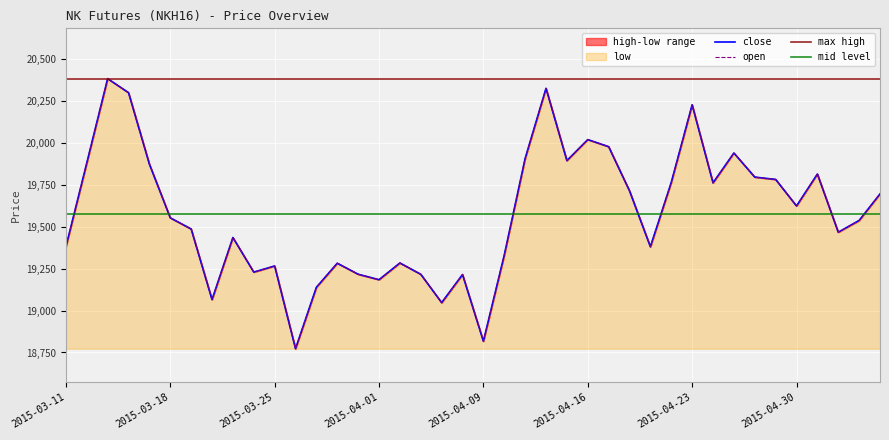

Reading left to right, what are all the values shown in this chart?

close: 19379.5	19879.5	20382.5	20298.9	19872.6	19552.7	19486.2	19065.3	19435.2	19229.2	19265.7	18772.5	19138.6	19282.1	19216.5	19183.9	19283.6	19216.1	19047.0	19214.7	18816.9	19330.6	19906.7	20324.7	19893.8	20019.2	19977.1	19713.4	19380.3	19764.0	20226.5	19761.3	19939.1	19795.5	19781.7	19623.4	19813.8	19467.0	19537.1	19695.4
high: 19379.5	19879.5	20382.5	20298.9	19872.6	19552.7	19486.2	19065.3	19435.2	19229.2	19265.7	18772.5	19138.6	19282.1	19216.5	19183.9	19283.6	19216.1	19047.0	19214.7	18816.9	19330.6	19906.7	20324.7	19893.8	20019.2	19977.1	19713.4	19380.3	19764.0	20226.5	19761.3	19939.1	19795.5	19781.7	19623.4	19813.8	19467.0	19537.1	19695.4